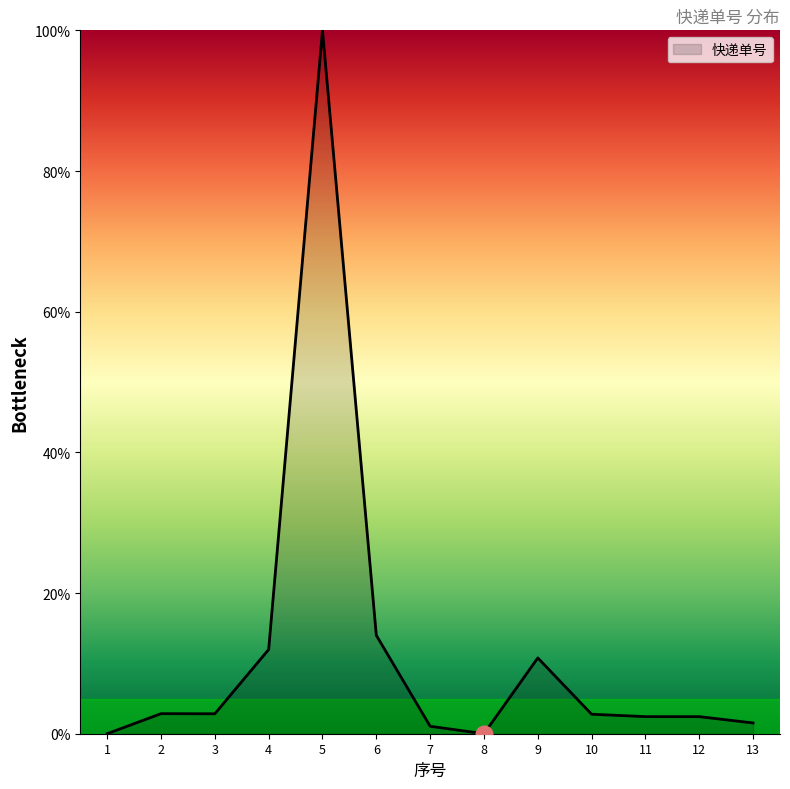

True or false: the data shows 14.2 at 9.

False